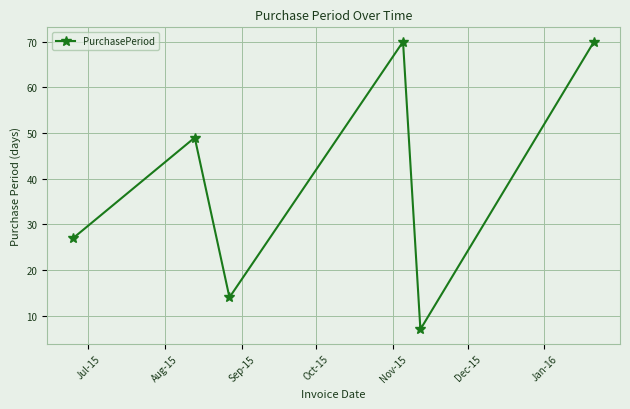

What is the value of the 5th point from the left?

7